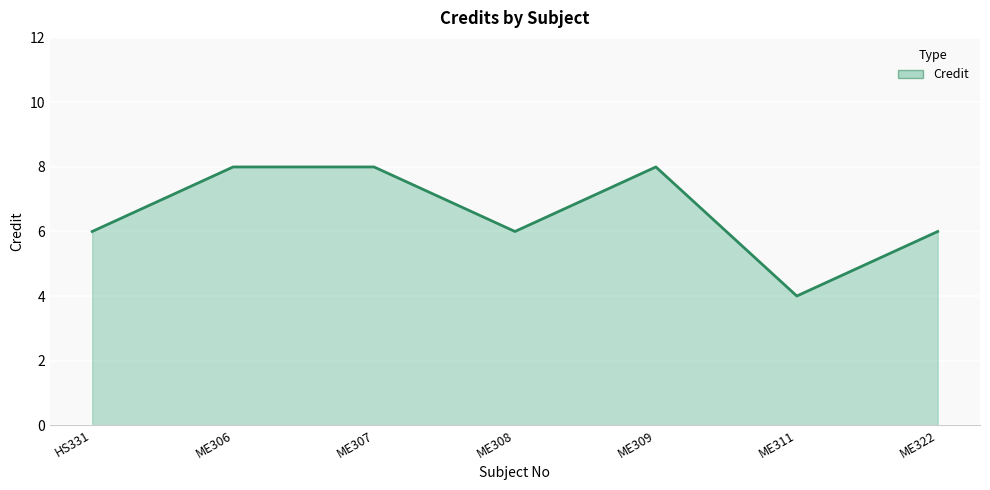

What is the greatest value displayed?

8